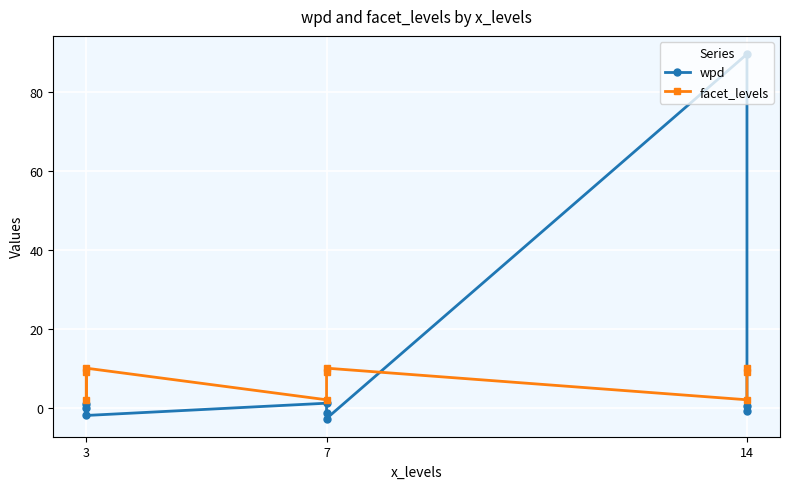

At how many categories does at least one series exceed 63?

1